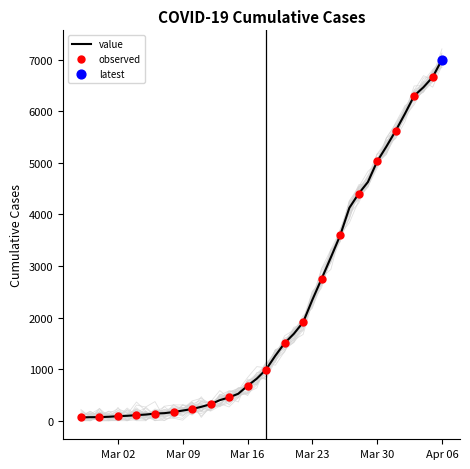

Approximately how many times larger is the value at 2020-03-27 compared to 2020-03-07?

28.3